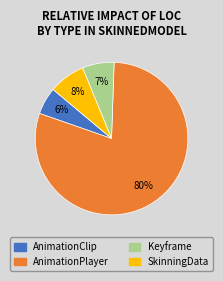

What percentage is the Keyframe slice, to the nearest percent?

7%